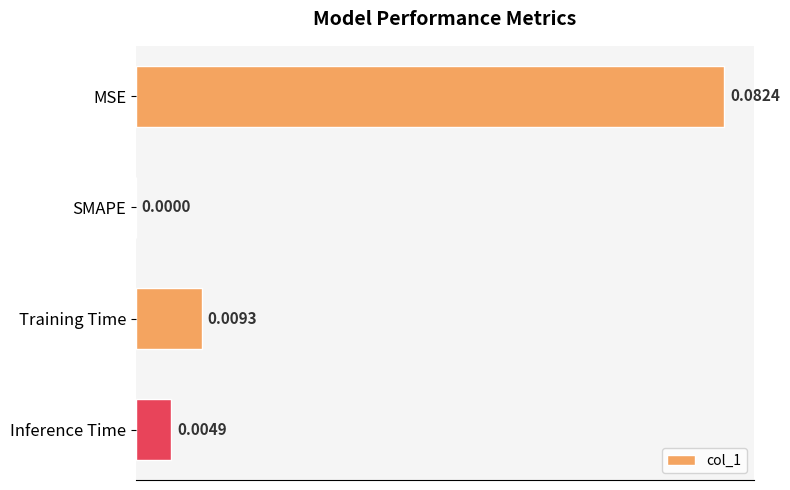

At which label is the value closest to 0?

SMAPE